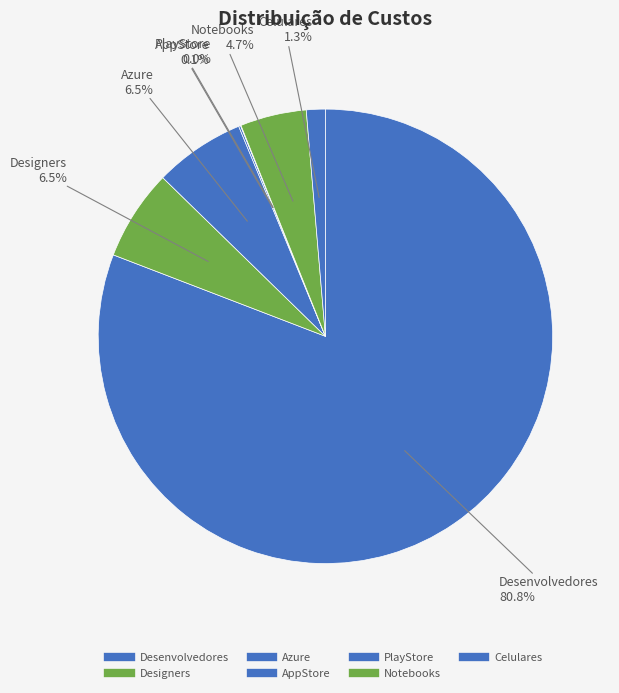

To the nearest percent, what is the combined percentage of Notebooks and Celulares?

6%